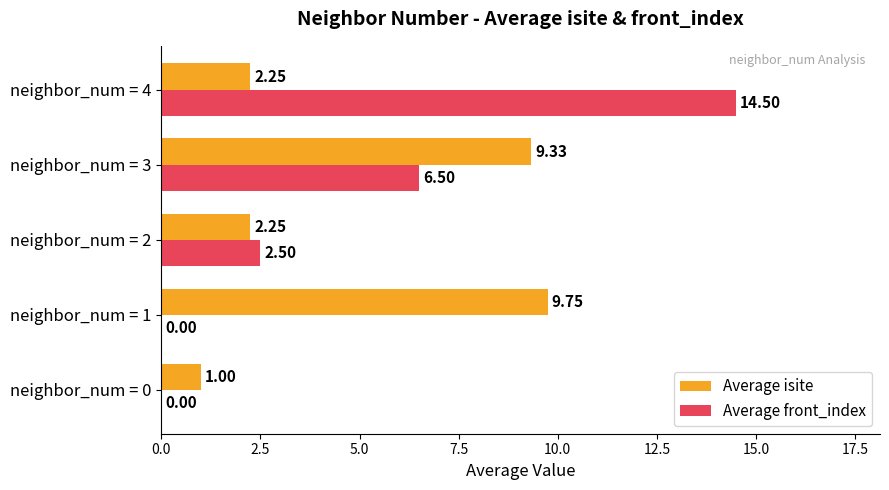

Between neighbor_num = 3 and neighbor_num = 4, which series saw the biggest shift?

Average front_index